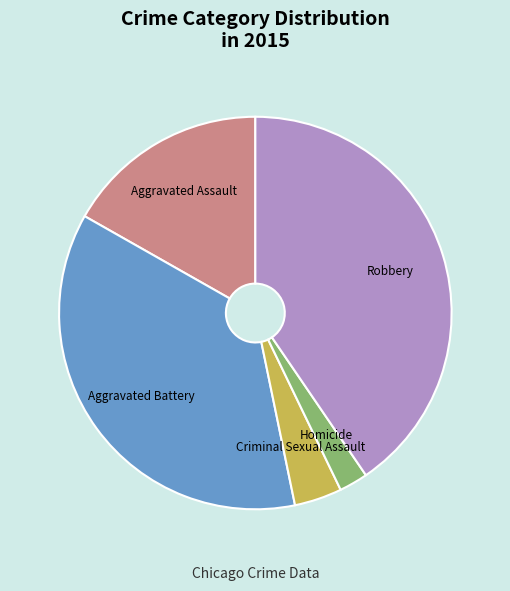

Which category has the biggest portion of the pie?

Robbery